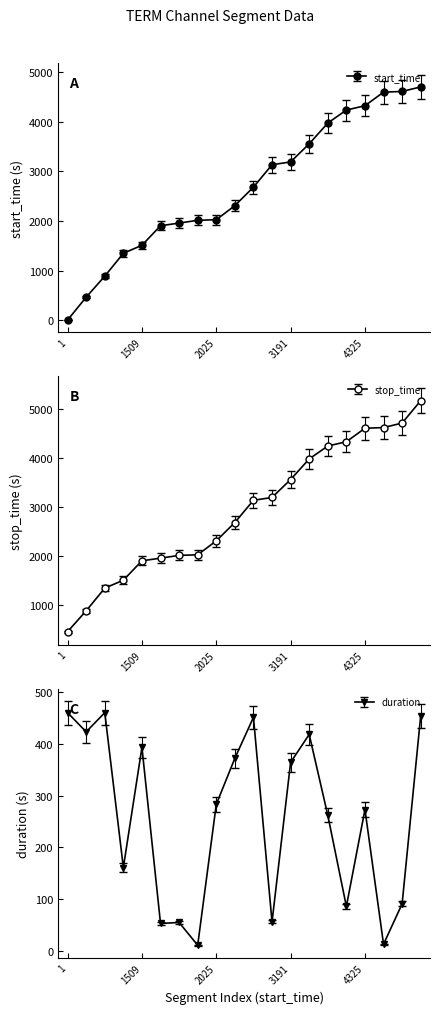

What is the maximum value for duration?

460